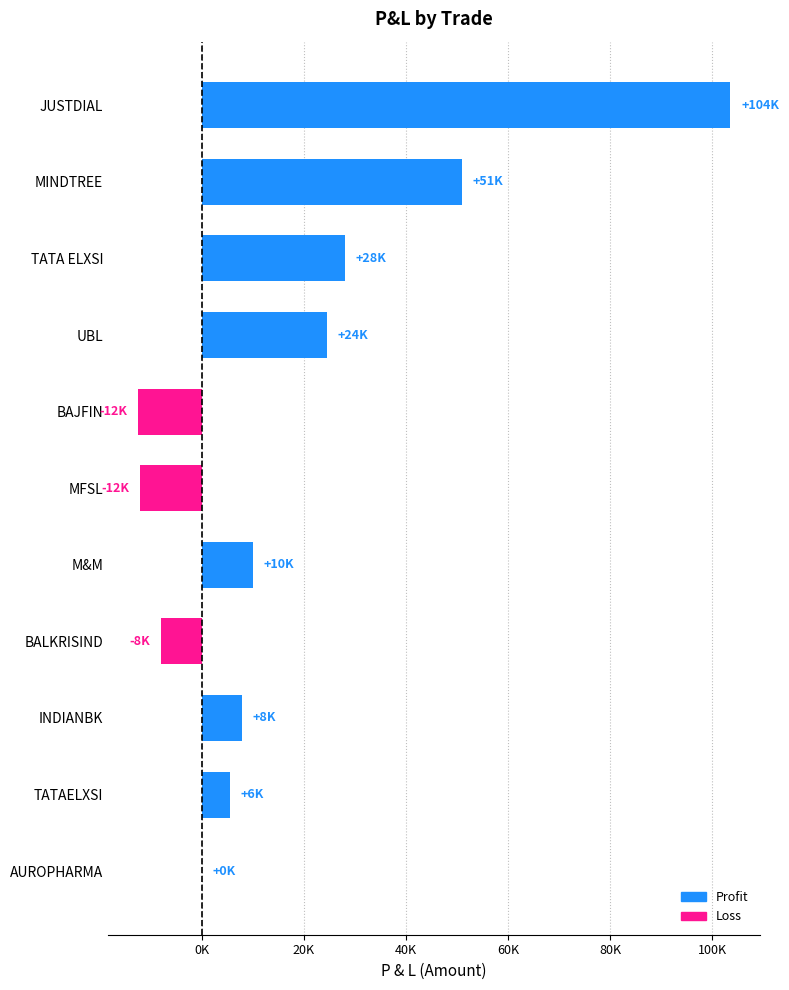

Does the chart contain stacked bars?

No